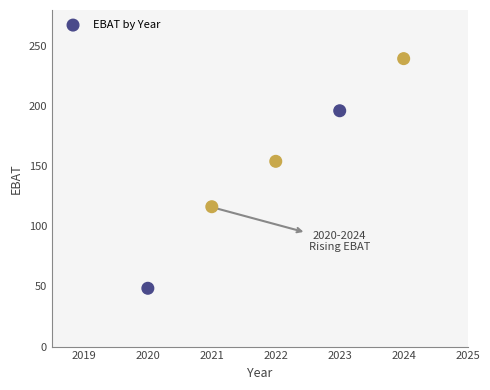

What Y value in the scatter plot is closest to 144?

154.1